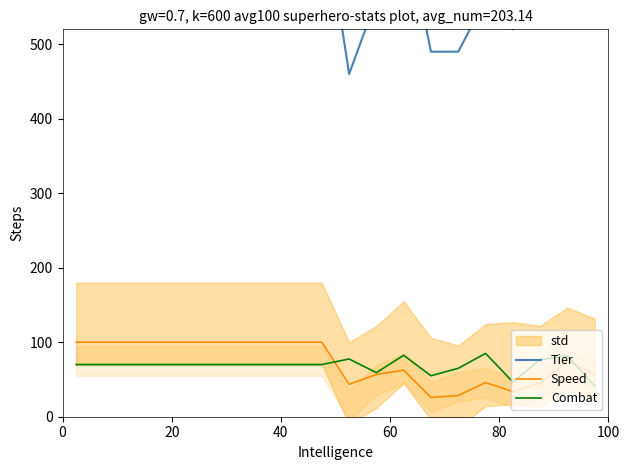

What is the minimum value for Speed?

25.9